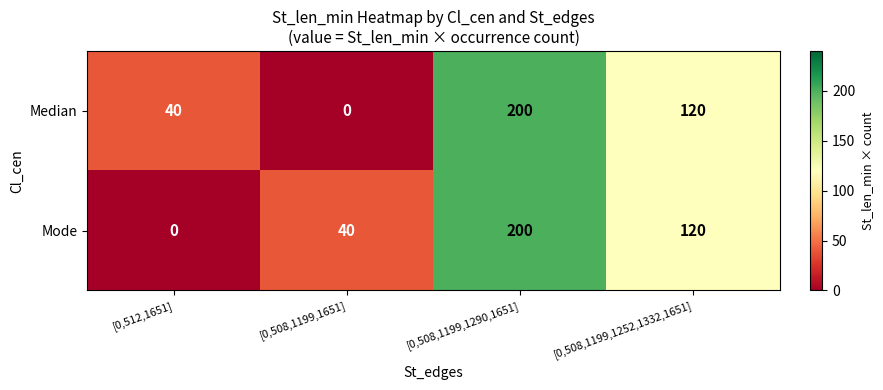

Reading left to right, what are all the values shown in this chart?

Median: [0,512,1651]=40	[0,508,1199,1651]=0	[0,508,1199,1290,1651]=200	[0,508,1199,1252,1332,1651]=120
Mode: [0,512,1651]=0	[0,508,1199,1651]=40	[0,508,1199,1290,1651]=200	[0,508,1199,1252,1332,1651]=120